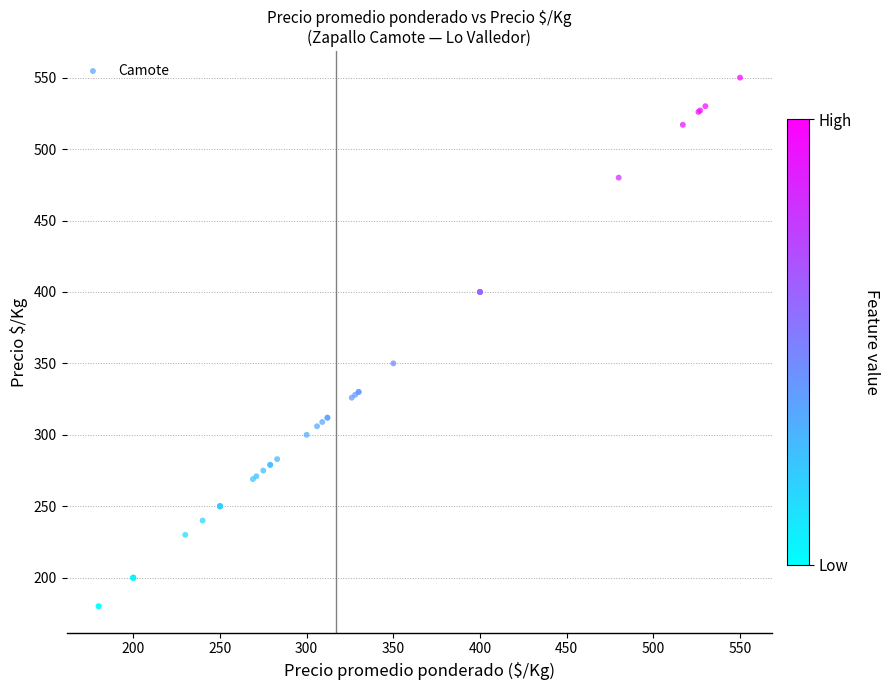

What Y value in the scatter plot is closest to 365?

350